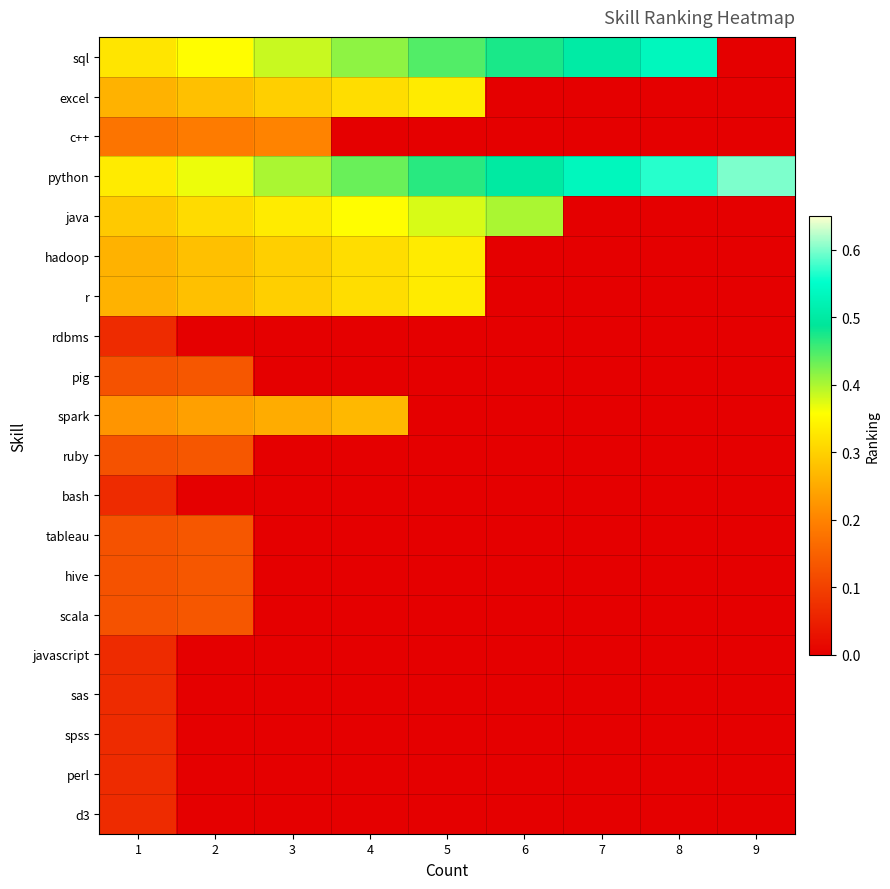

Between 6 and 5, which is larger?

6